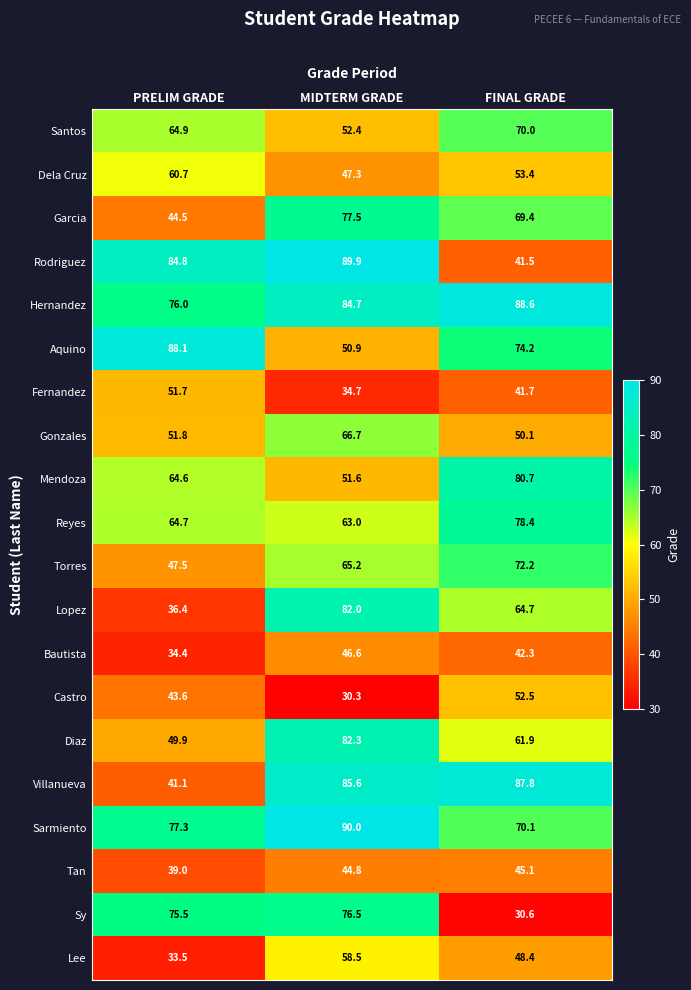

Which series has the largest total across all categories?

Hernandez